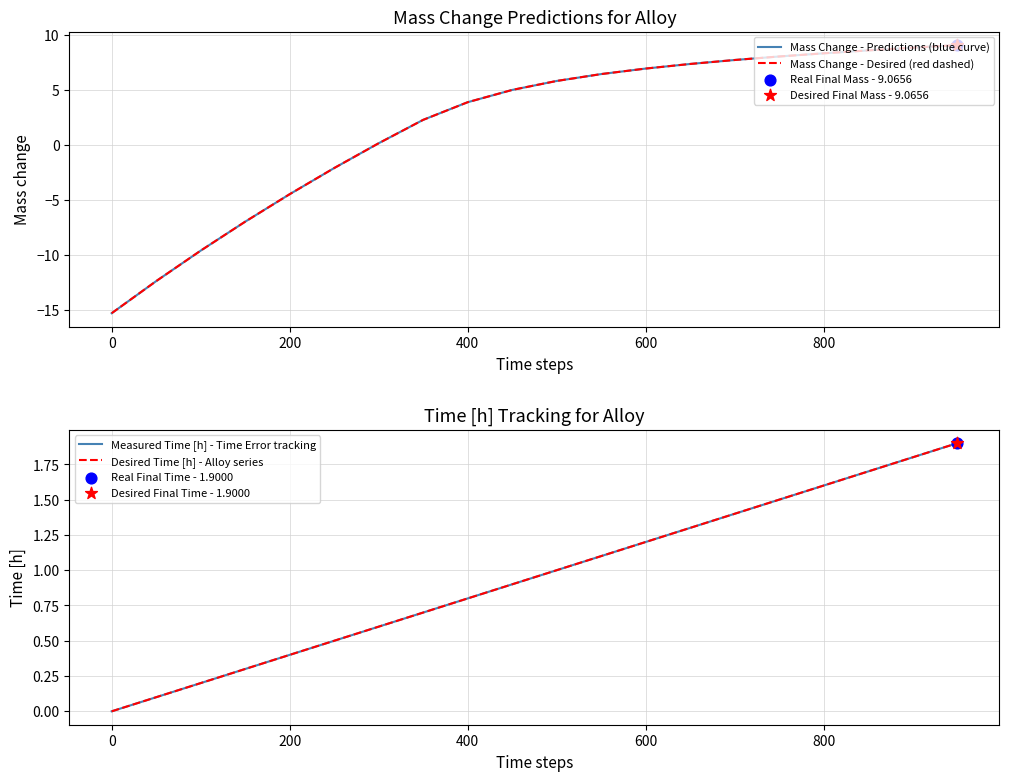

Which series contains the highest Y value?

Mass Change - Predictions (blue curve)